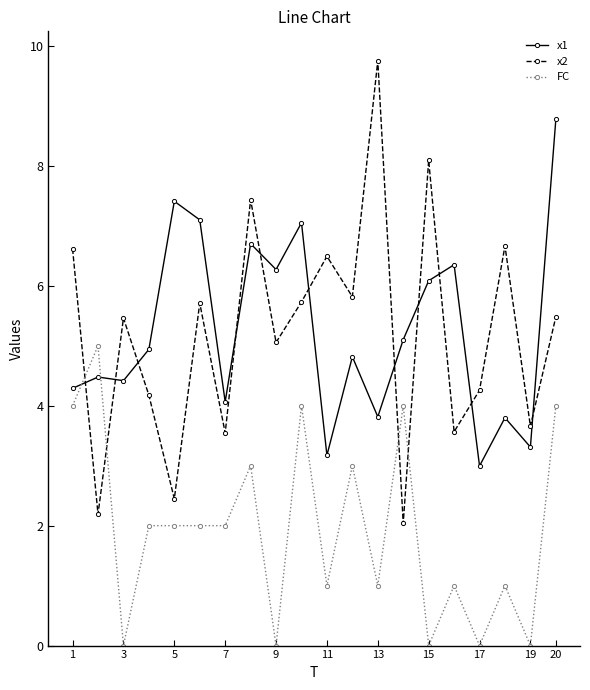

What is the maximum value shown in the chart?

9.8